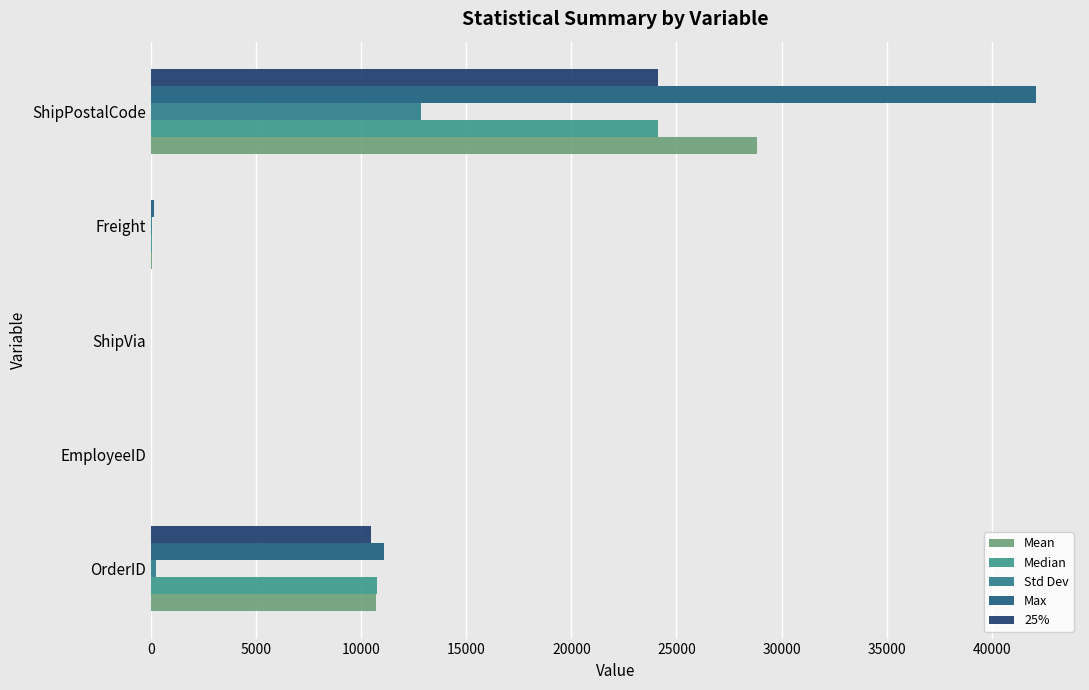

How many categories are shown in the chart?

5